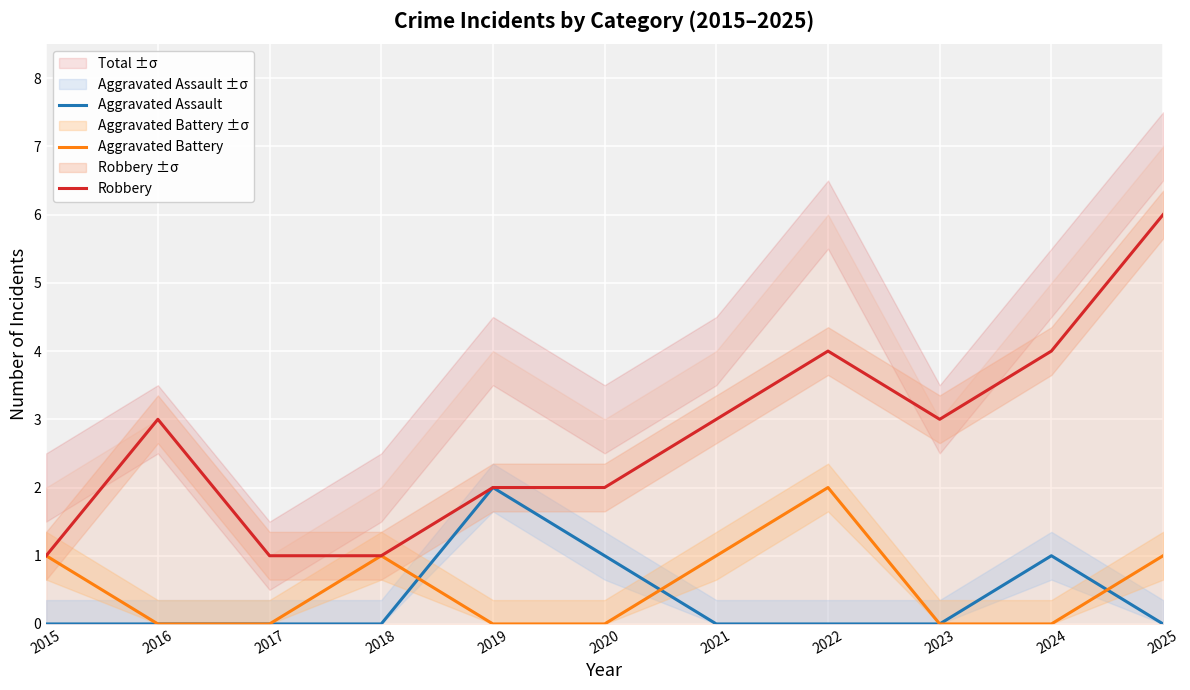

How many Robbery values are between 1 and 4?

10